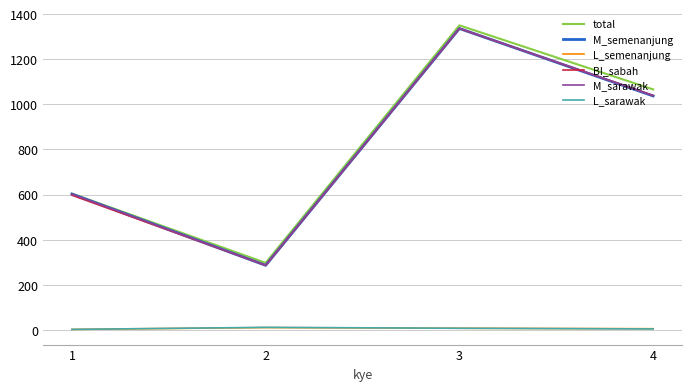

Is this an area chart (filled region under the line)?

No